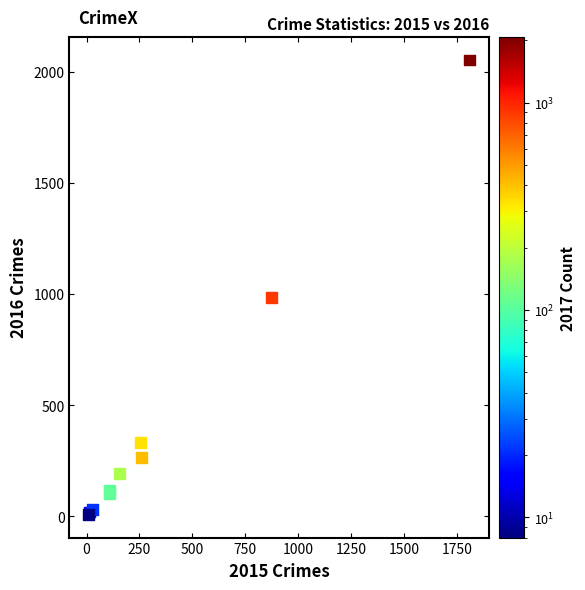

What Y value in the scatter plot is closest to 1030?

984